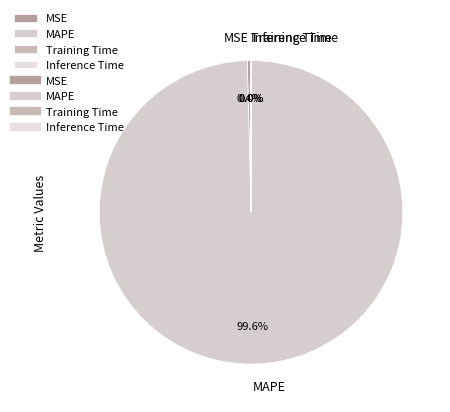

Which category accounts for the majority?

MAPE